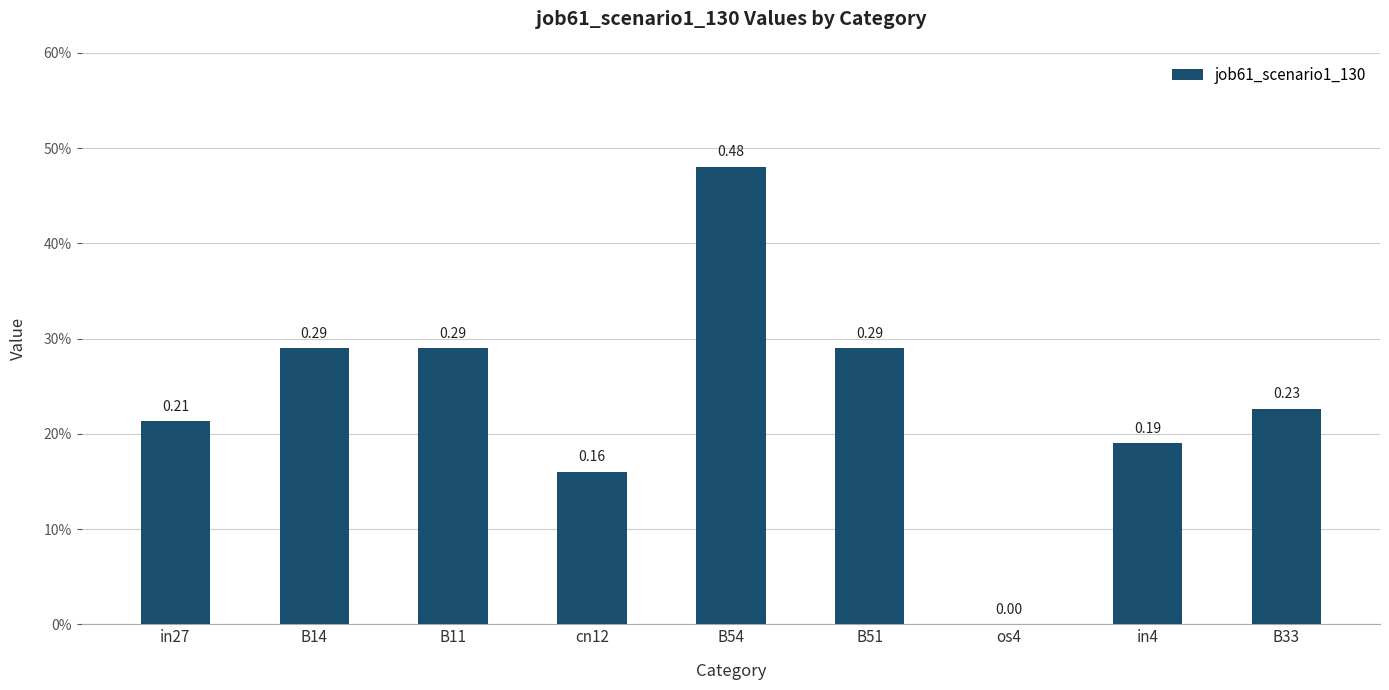

Reading right to left, transcribe all the data shown in this chart.

0.2	0.2	0.0	0.3	0.5	0.2	0.3	0.3	0.2